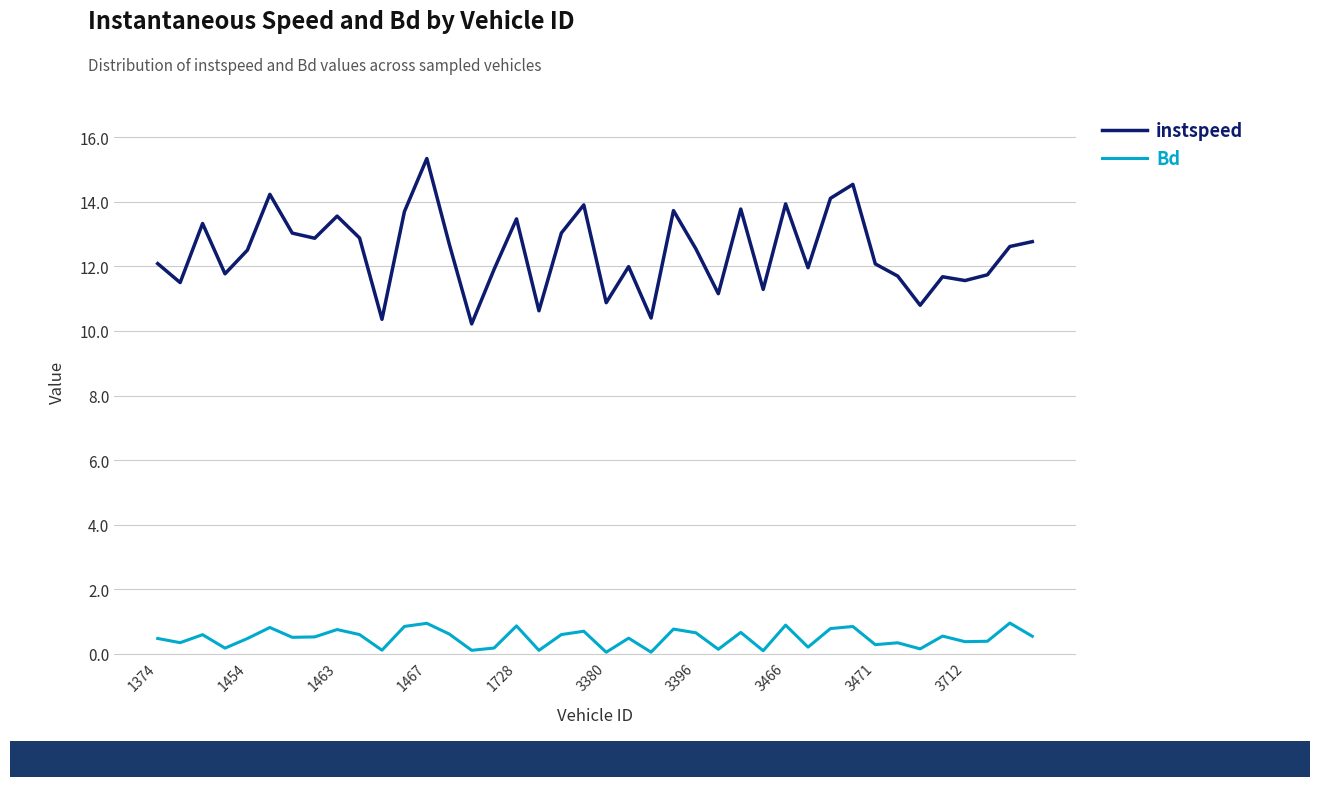

What is the maximum value for Bd?

1.0